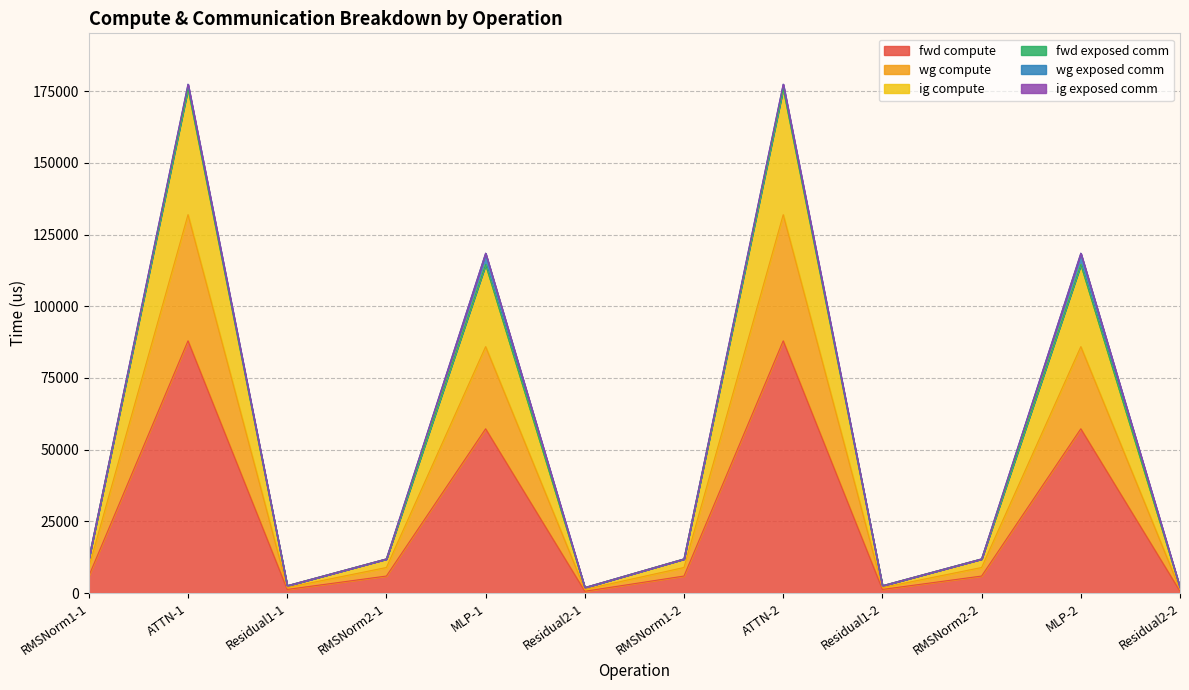

At which label is fwd compute closest to 44295?

MLP-1